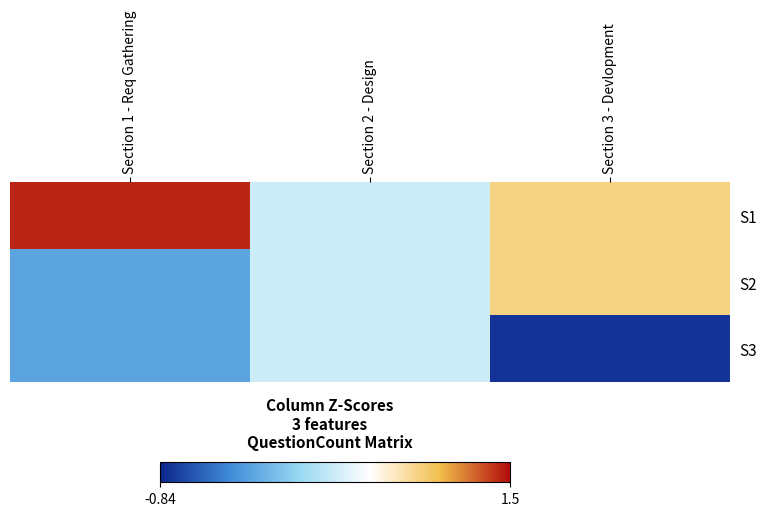

Is it true that S3 equals -1.0 at Section 2 - Design?

False